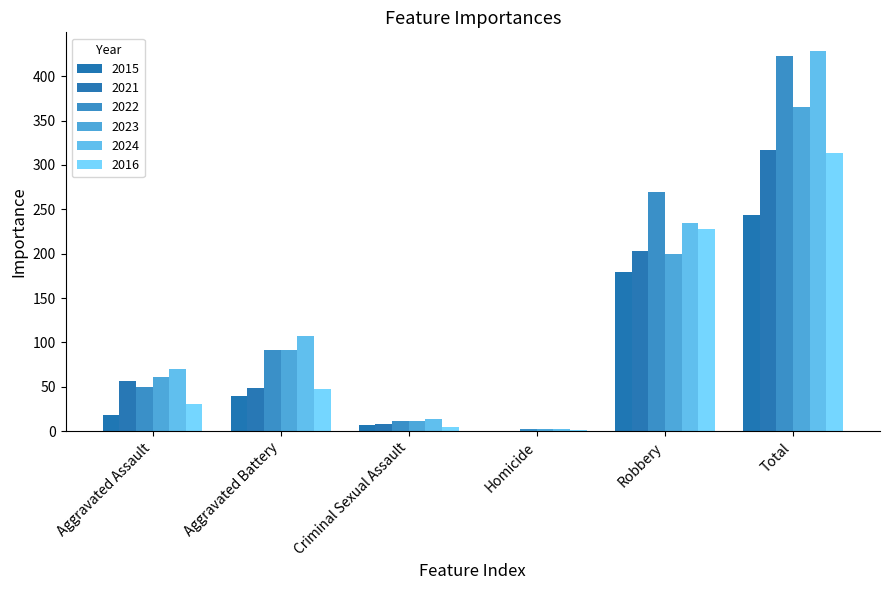

How many distinct data groups are displayed?

6